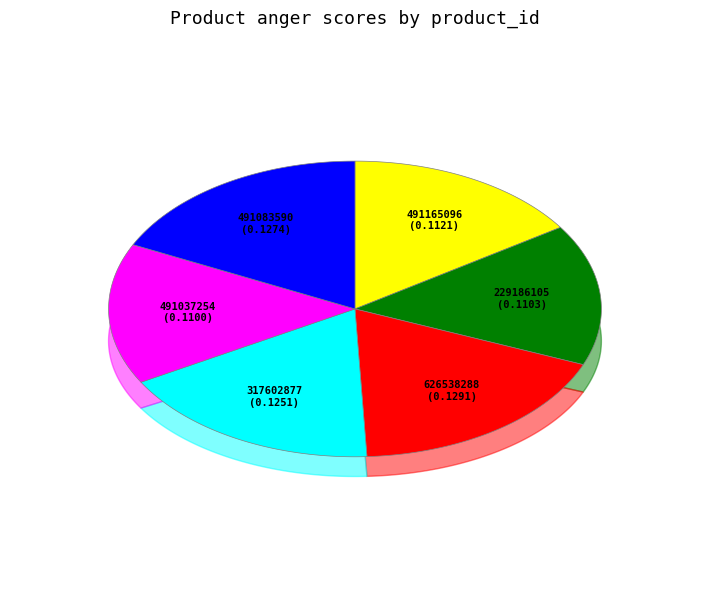

Is the sum of 491083590 and 491037254 greater than half?

No